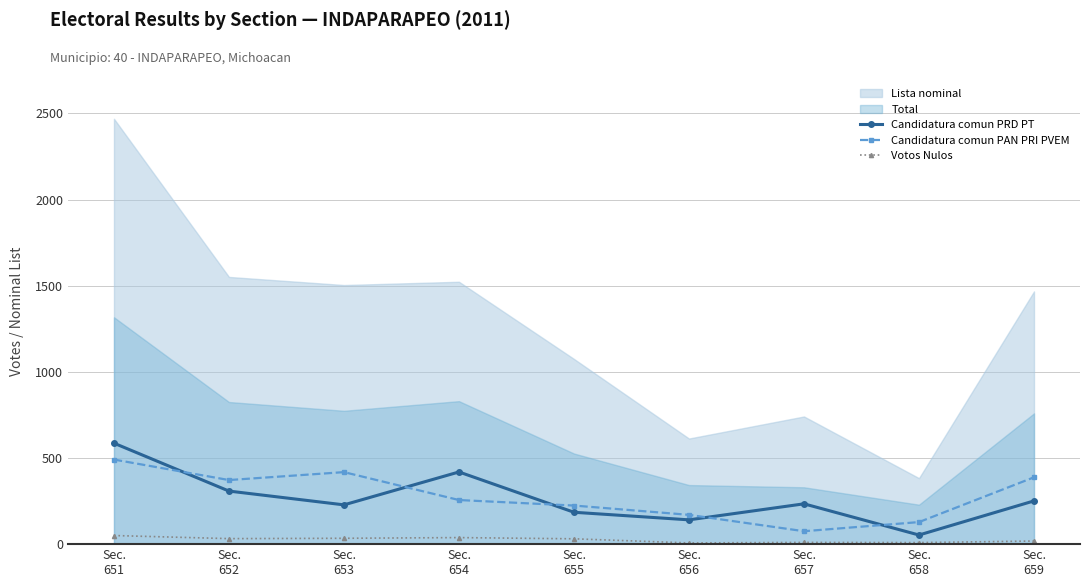

How many data points in Candidatura comun PRD PT are less than 234?

4